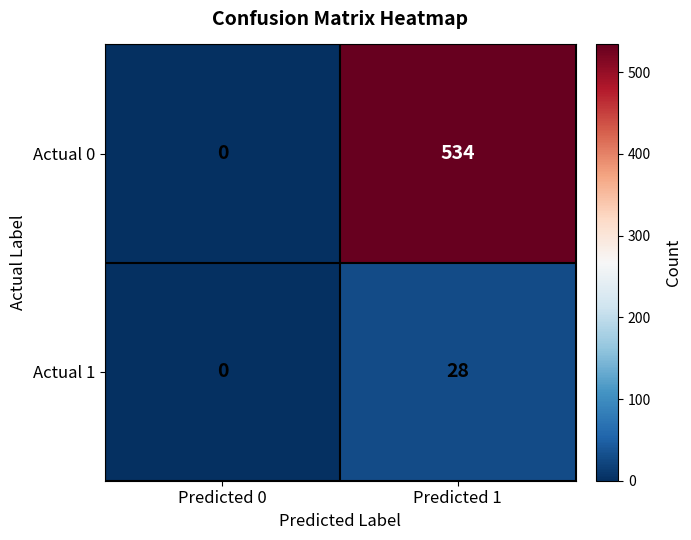

At which category is the sum across all series the highest?

Predicted 1